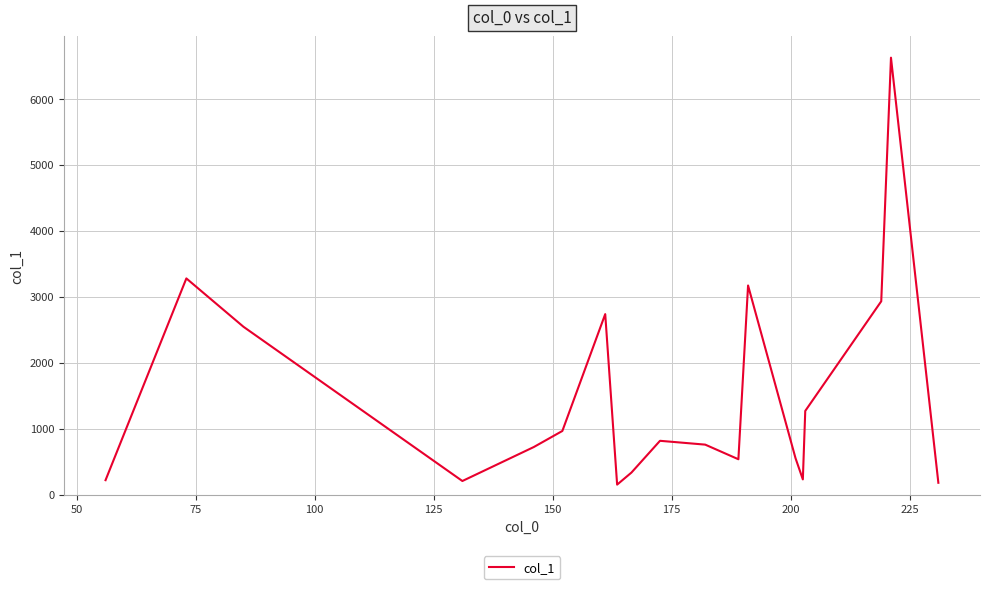

What is the difference between the maximum and minimum values?

6472.2